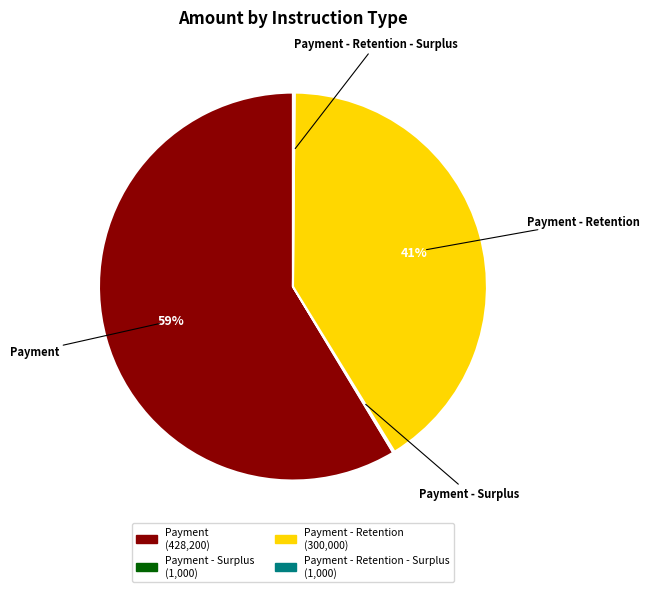

To the nearest percent, what is the average slice percentage?

25%